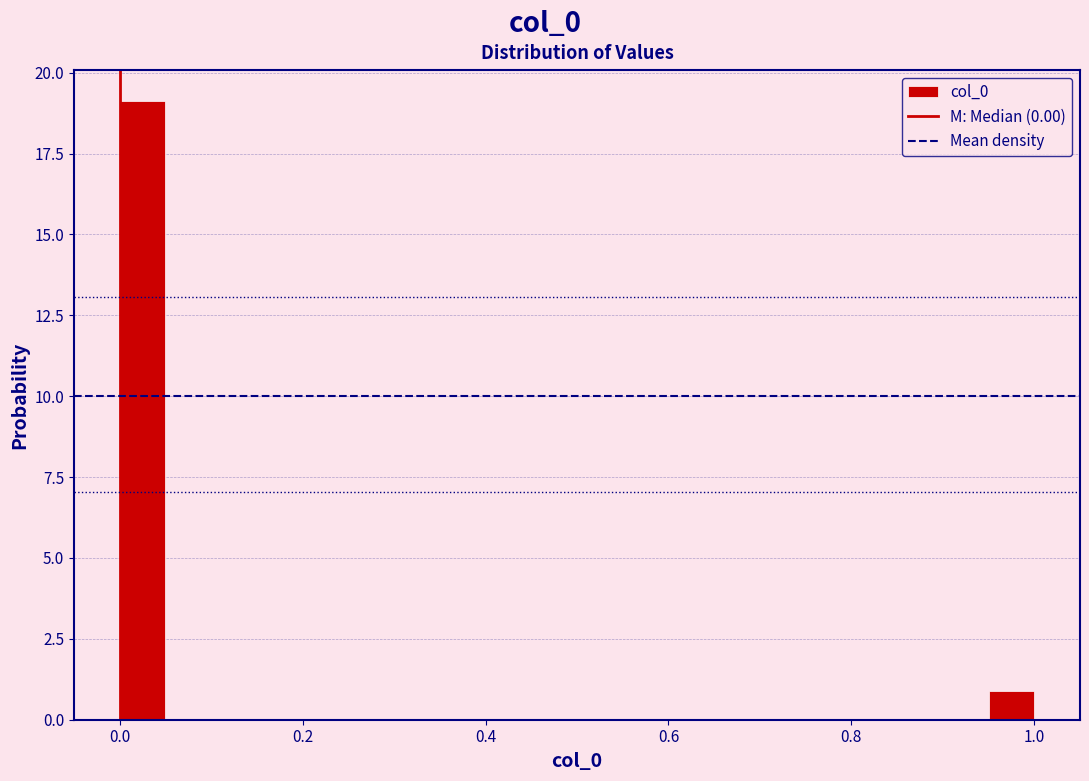

Read against the x-axis, roughly where is the centre of the tallest bar?

0.02